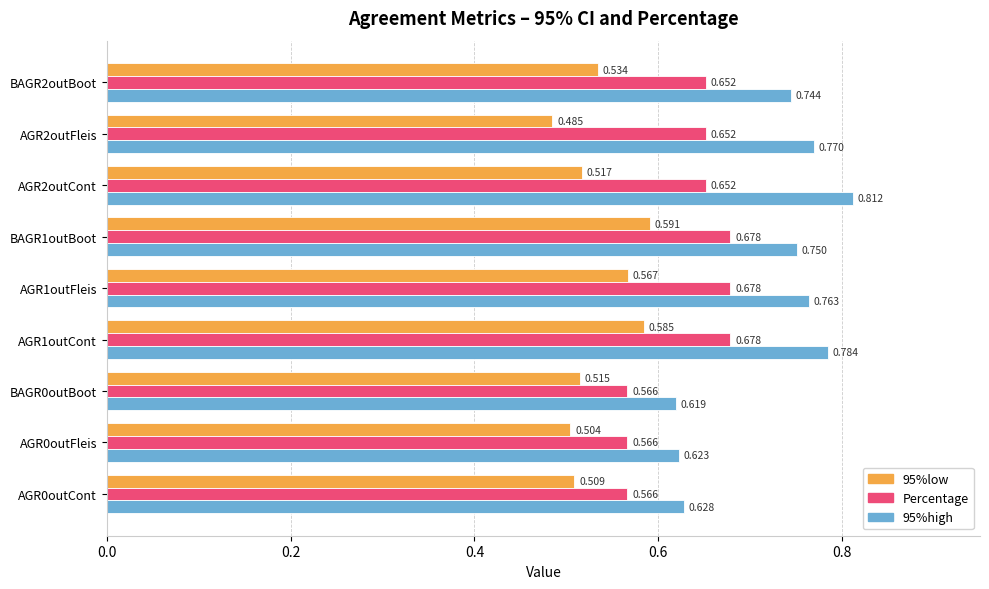

Rank the categories by 95%high value from lowest to highest.

BAGR0outBoot, AGR0outFleis, AGR0outCont, BAGR2outBoot, BAGR1outBoot, AGR1outFleis, AGR2outFleis, AGR1outCont, AGR2outCont